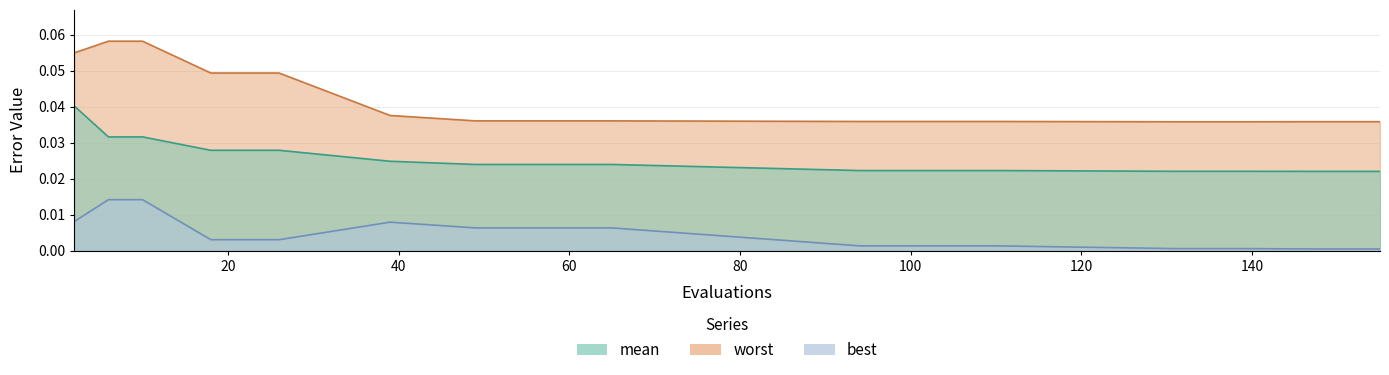

Rank the series at 110 from highest to lowest value.

worst, mean, best